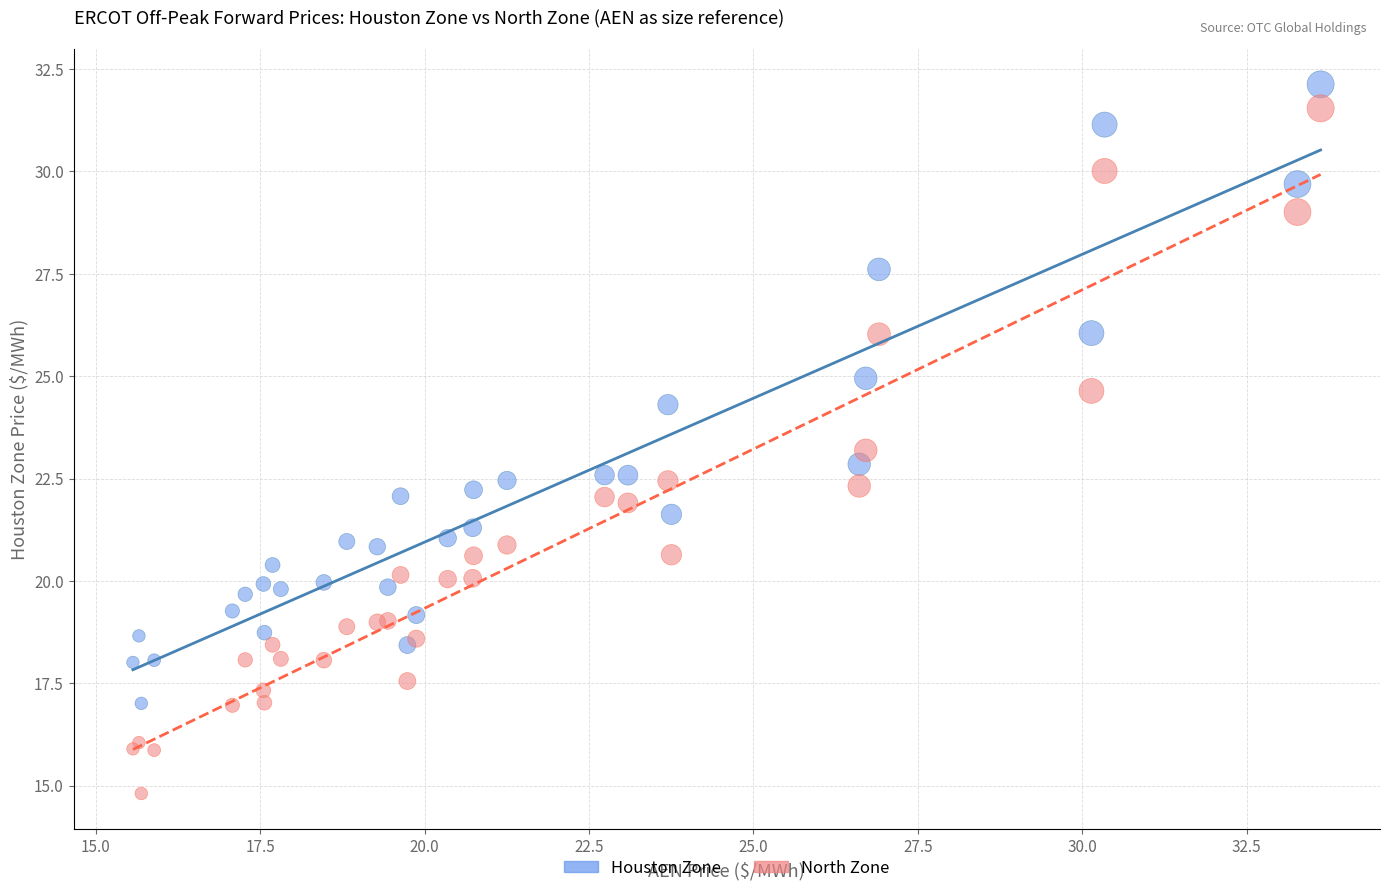

Which series contains the highest Y value?

Houston Zone